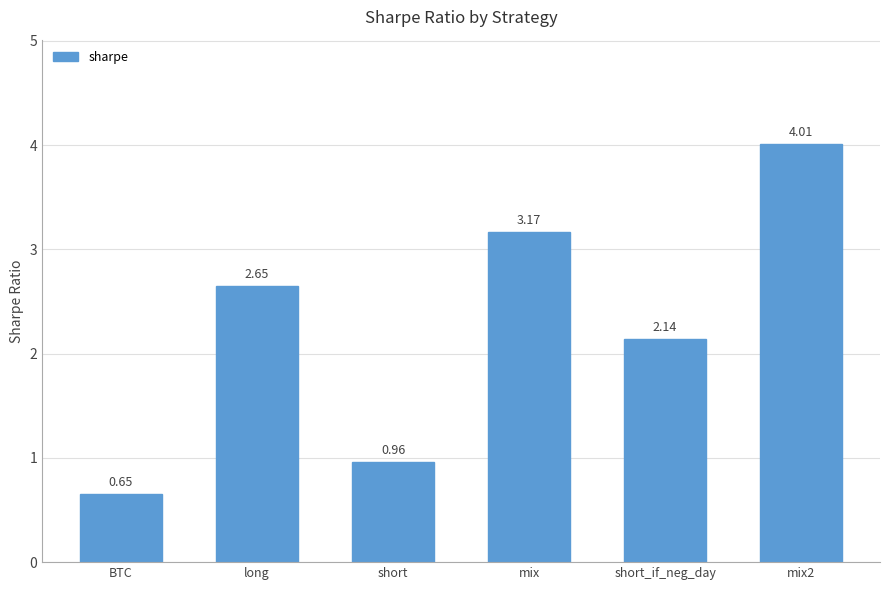

Rank the categories by value from highest to lowest.

mix2, mix, long, short_if_neg_day, short, BTC